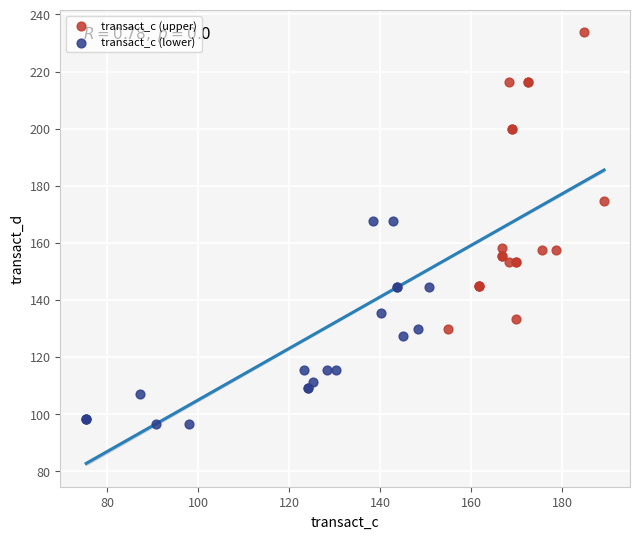

Which series reaches the minimum Y coordinate?

transact_c (lower)